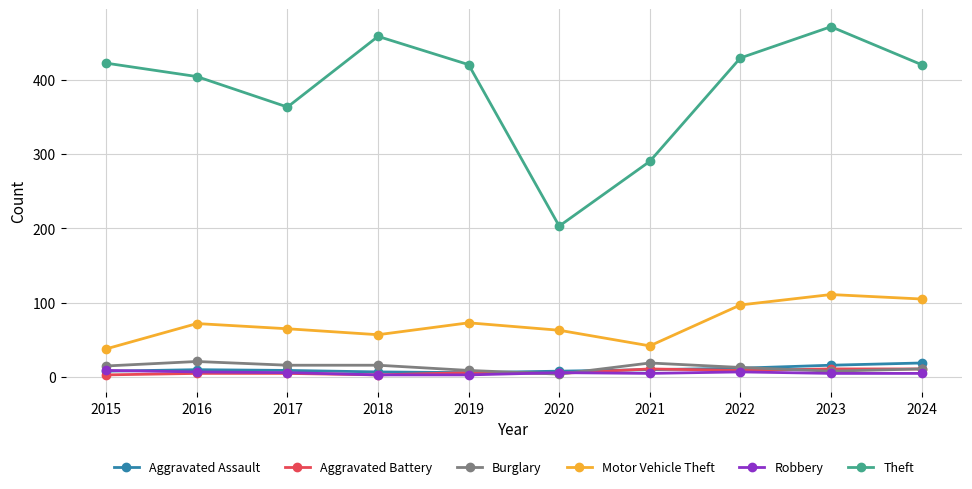

How many interior local valleys does the Motor Vehicle Theft series have?

2